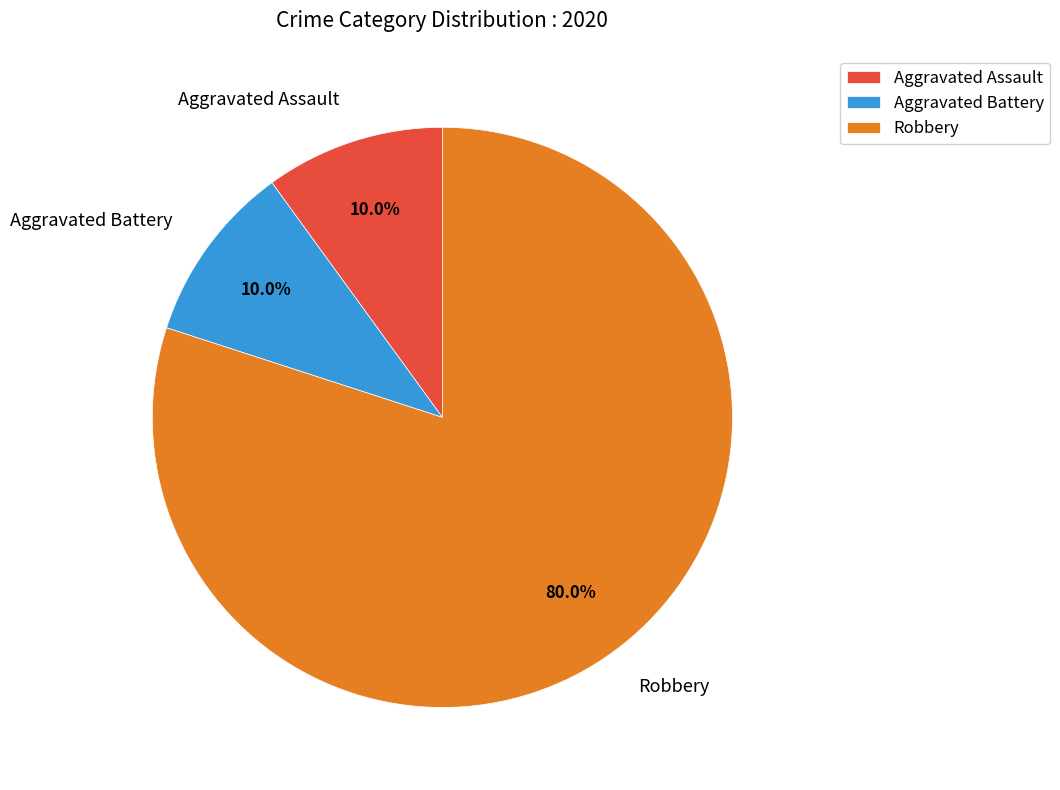

To the nearest percent, what portion does Aggravated Battery represent?

10%